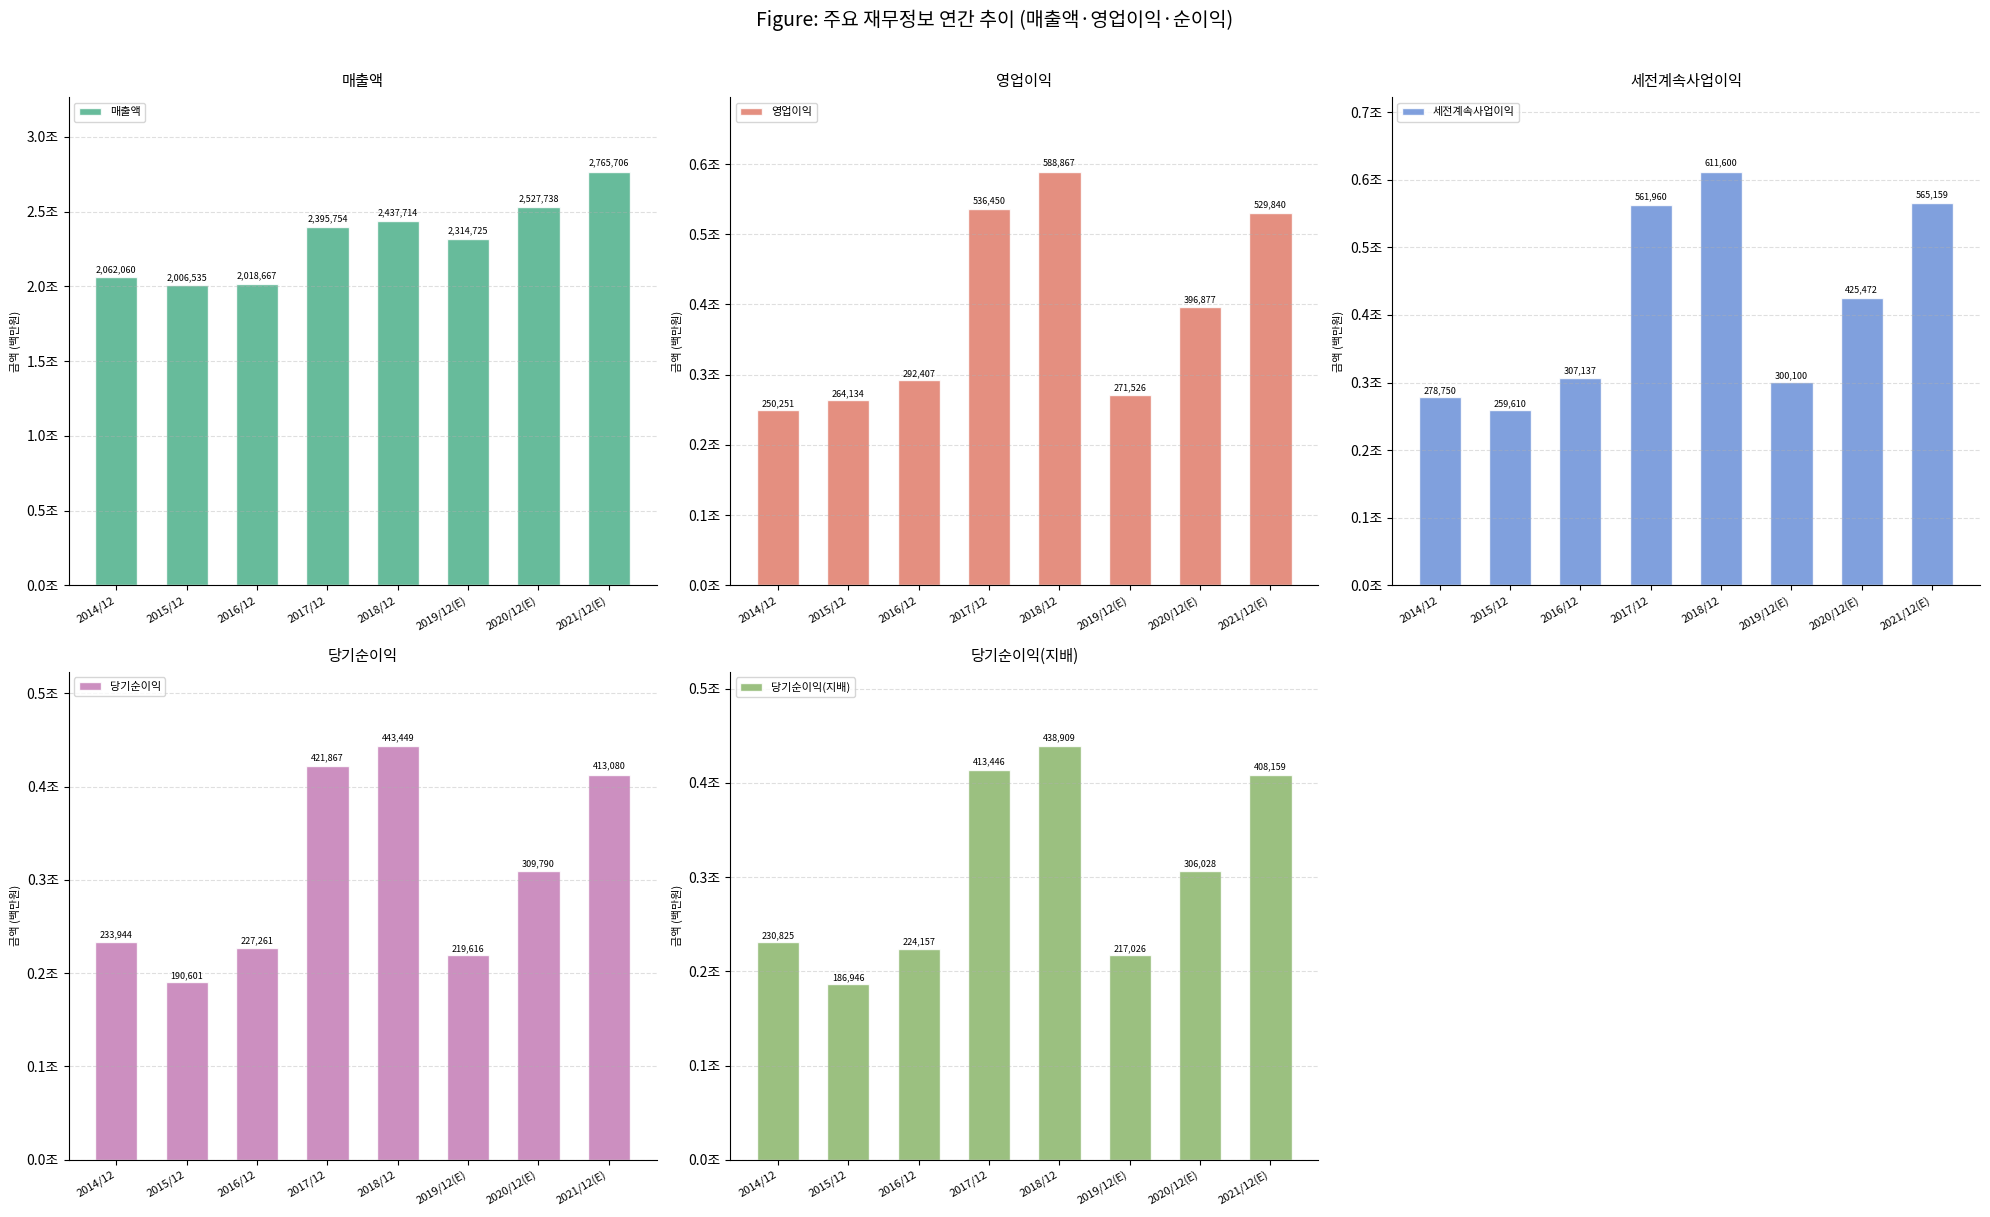

Which series has the widest spread of values?

매출액